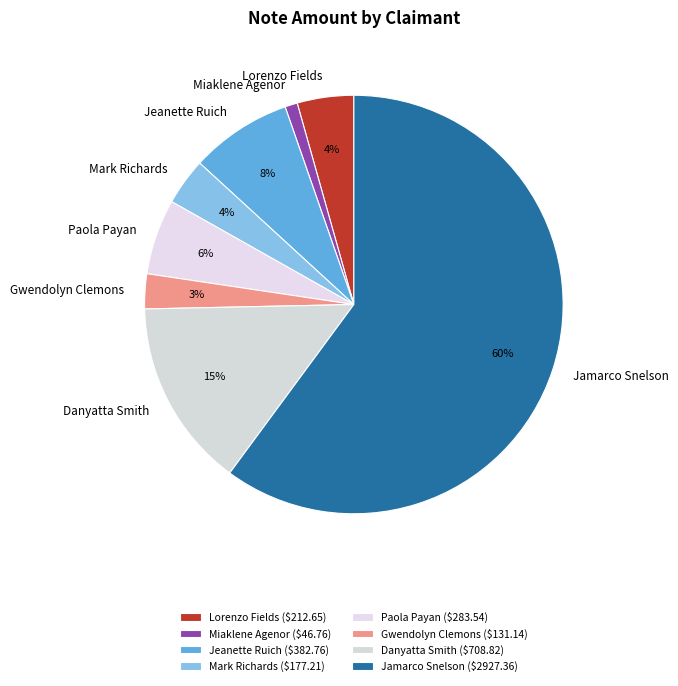

What is the smallest slice in the pie chart?

Miaklene Agenor